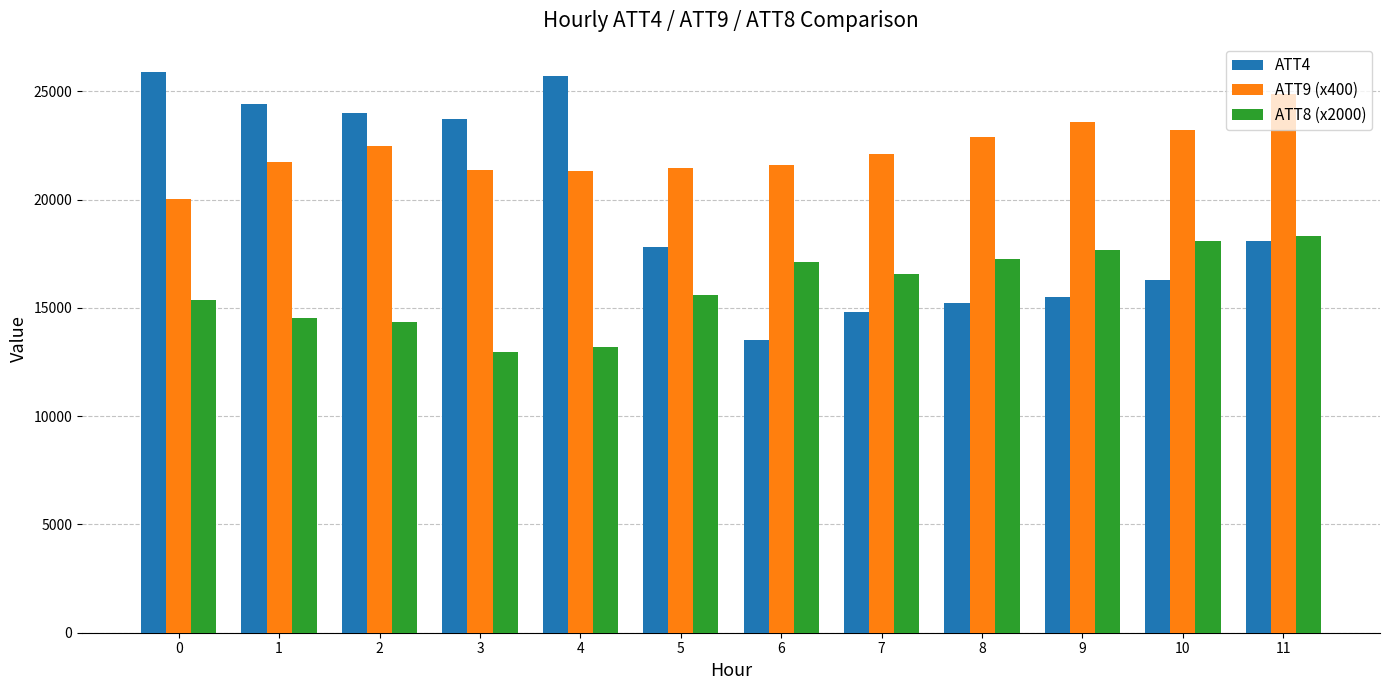

The ATT9 (x400) series shows 35954.1 at 9. True or false?

False